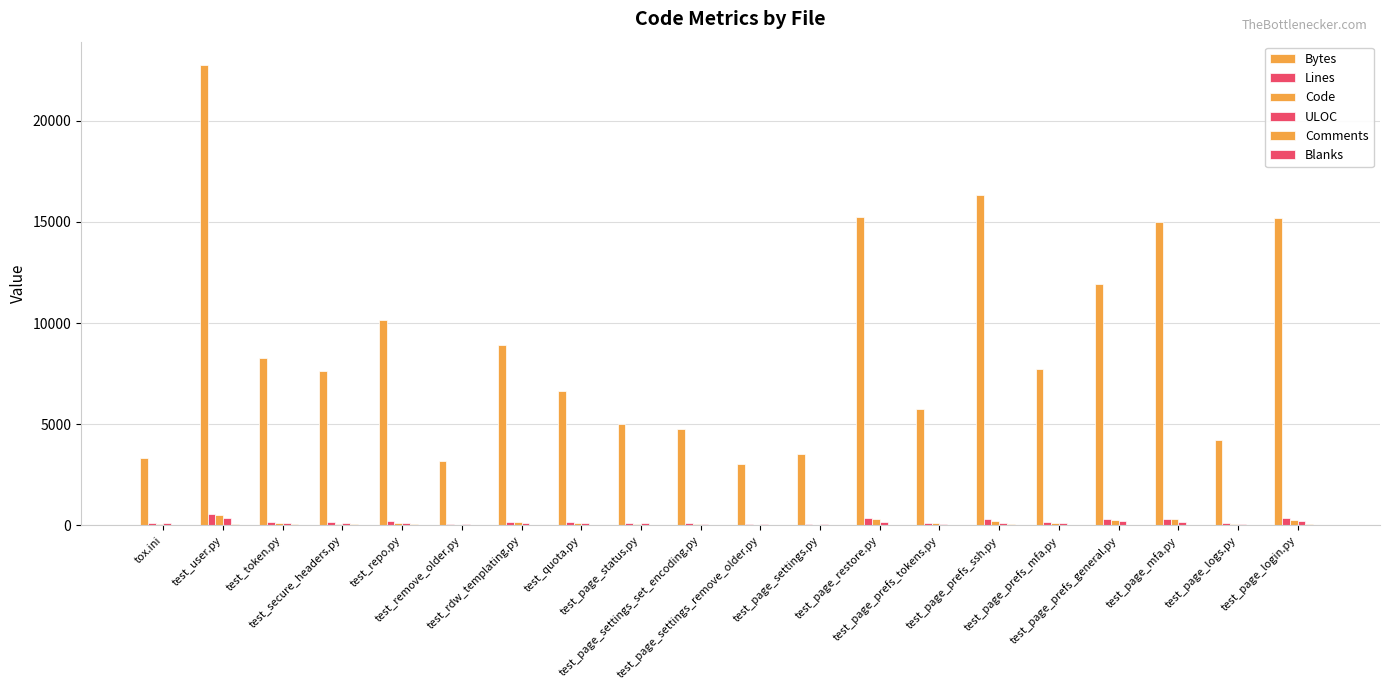

The value of Code at test_page_prefs_general.py is 261. True or false?

True